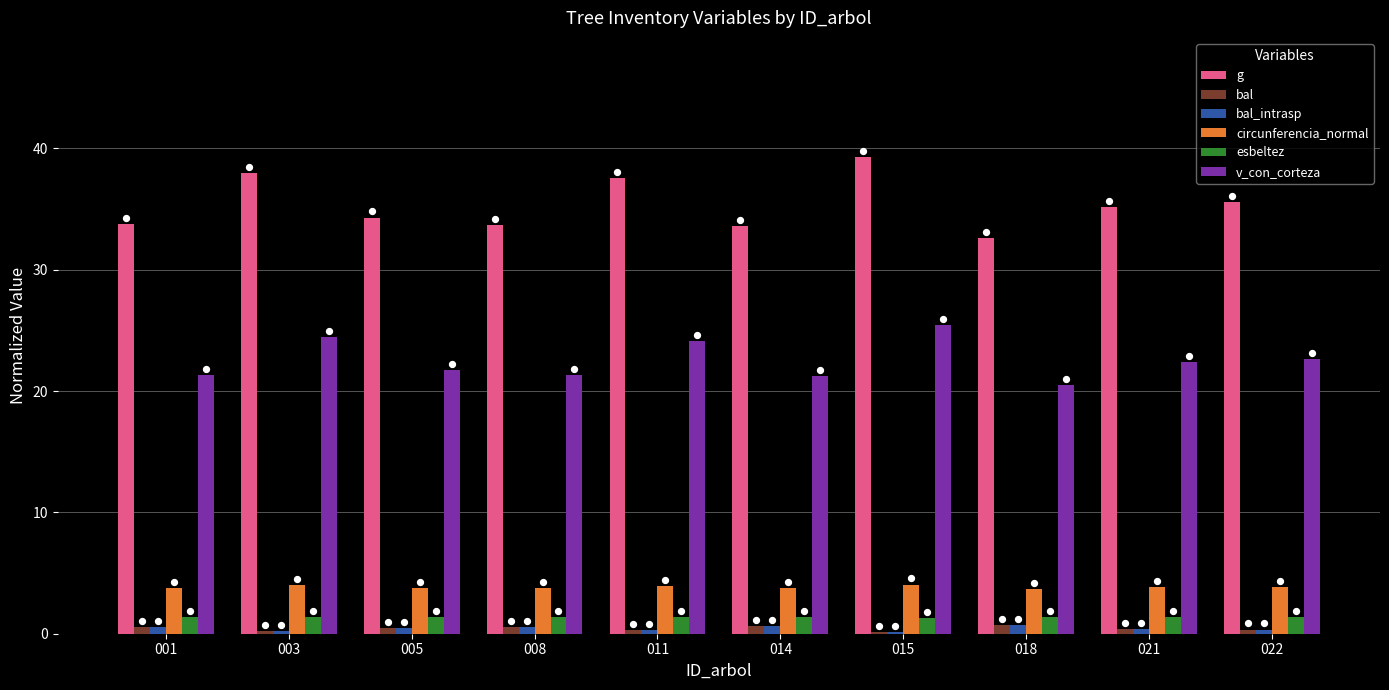

Which series reaches the minimum Y coordinate?

bal